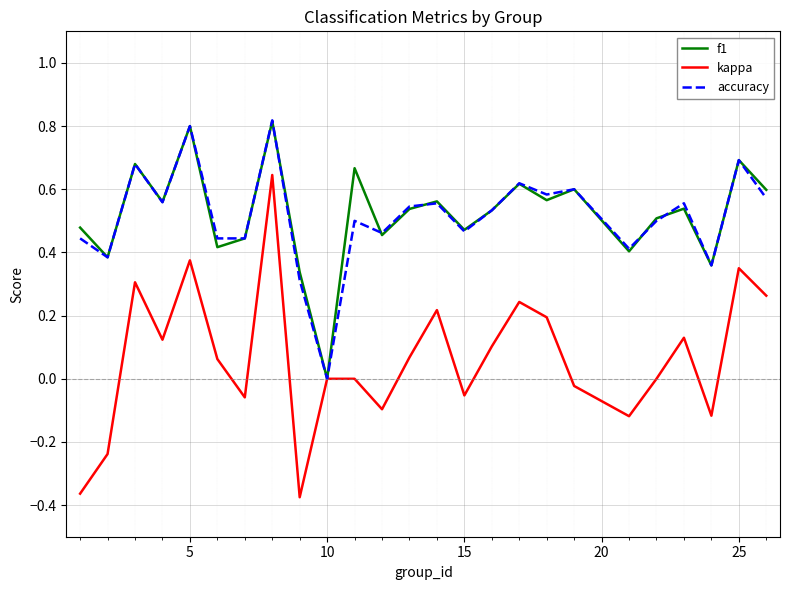

Which series has the widest spread of values?

kappa